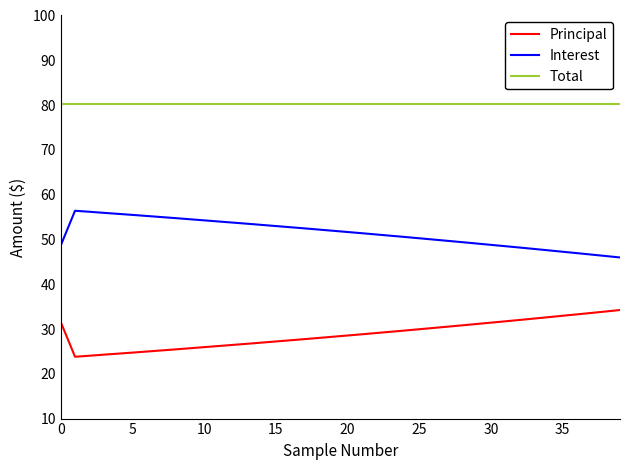

List the series in order of their overall mean, lowest first.

Principal, Interest, Total